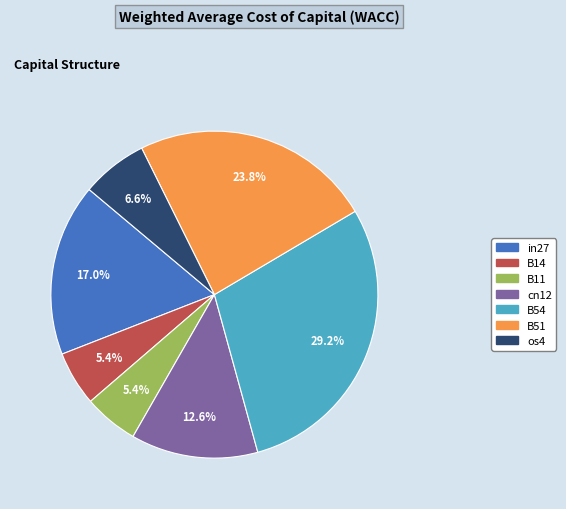

Combined, what portion of the pie is B14 and B54?

34.6%